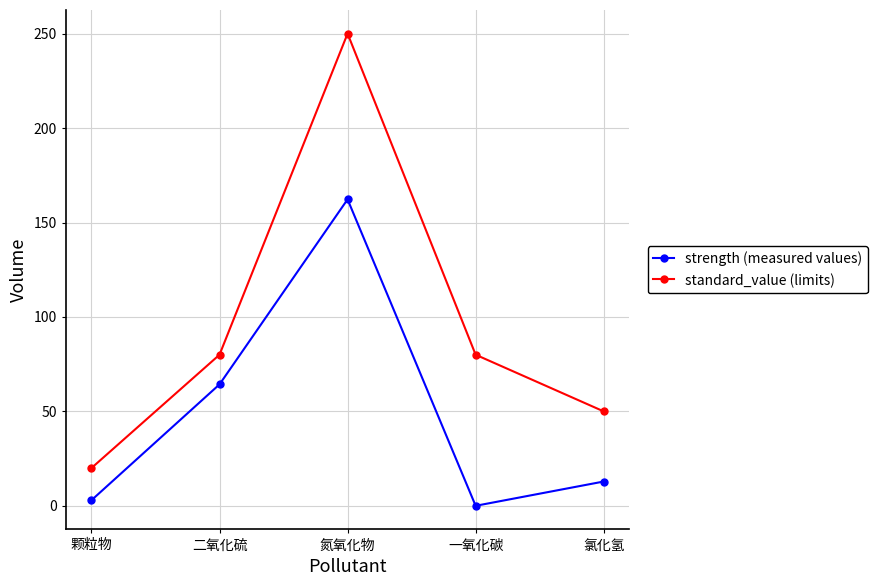

Which series has the largest total across all categories?

standard_value (limits)